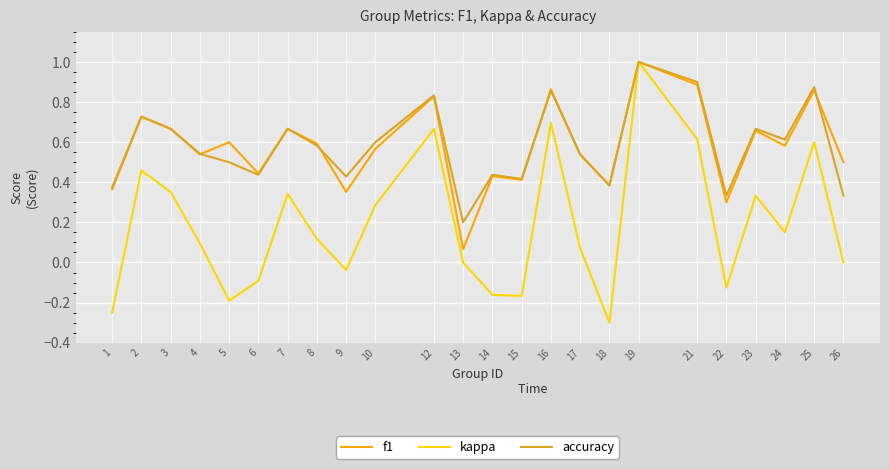

Between 8 and 26, which series saw the biggest shift?

accuracy